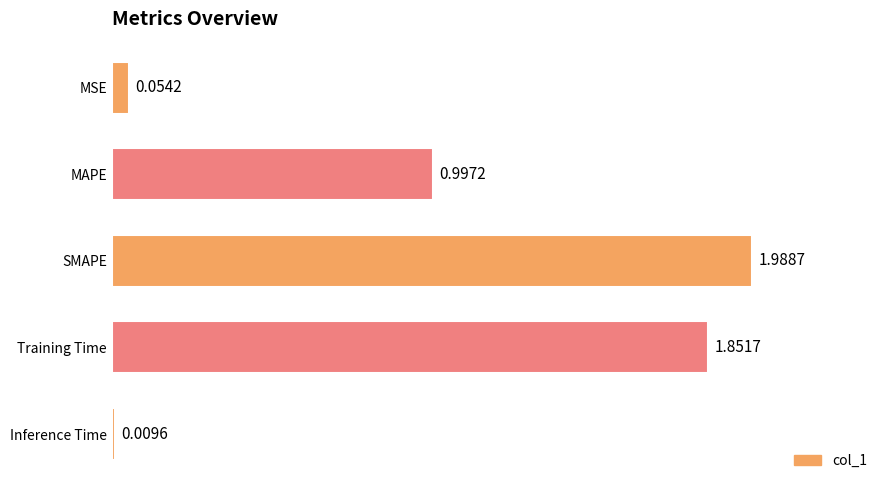

Rank the categories by value from lowest to highest.

Inference Time, MSE, MAPE, Training Time, SMAPE